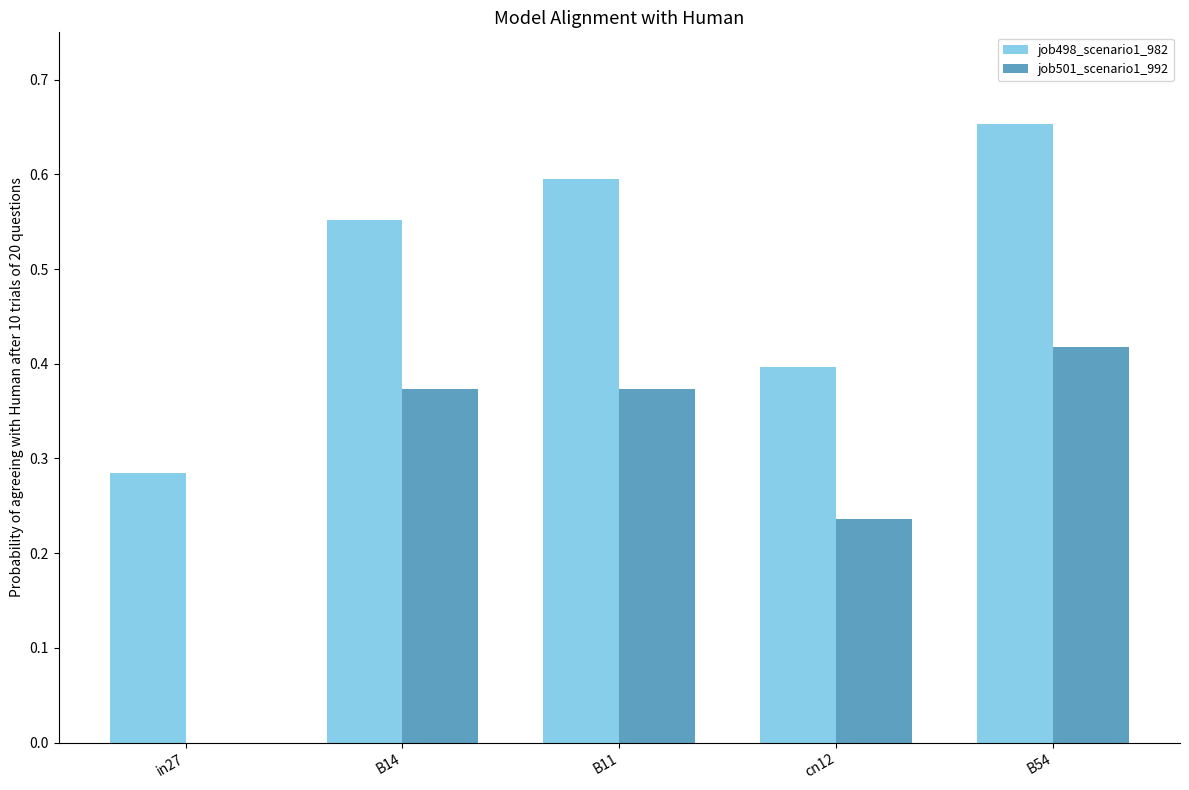

Which series changed the most between cn12 and B54?

job498_scenario1_982